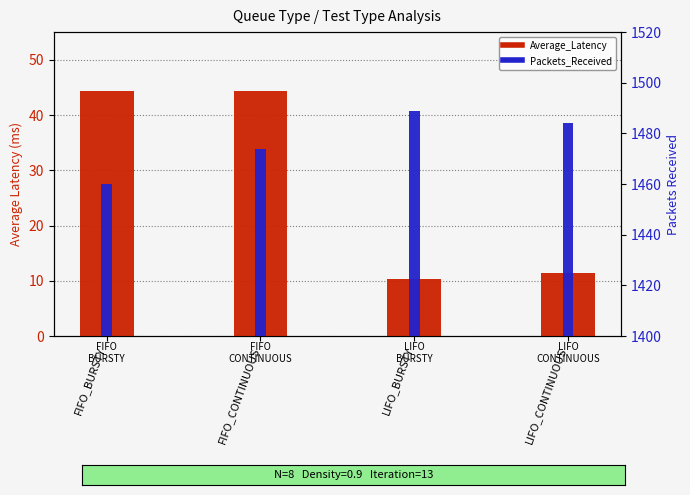

What is the difference between the second highest and minimum values in the Average_Latency series?

33.9